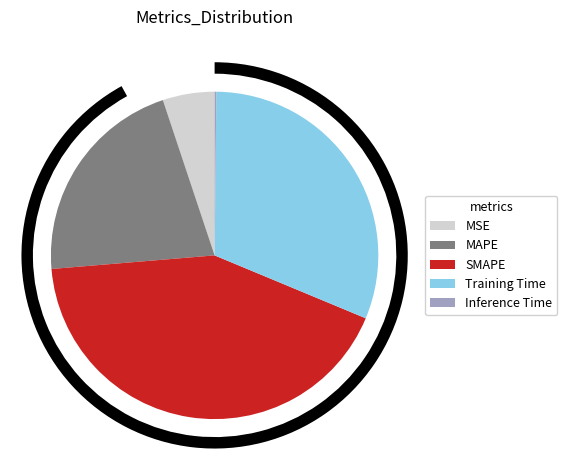

Is there a majority slice in this chart?

No